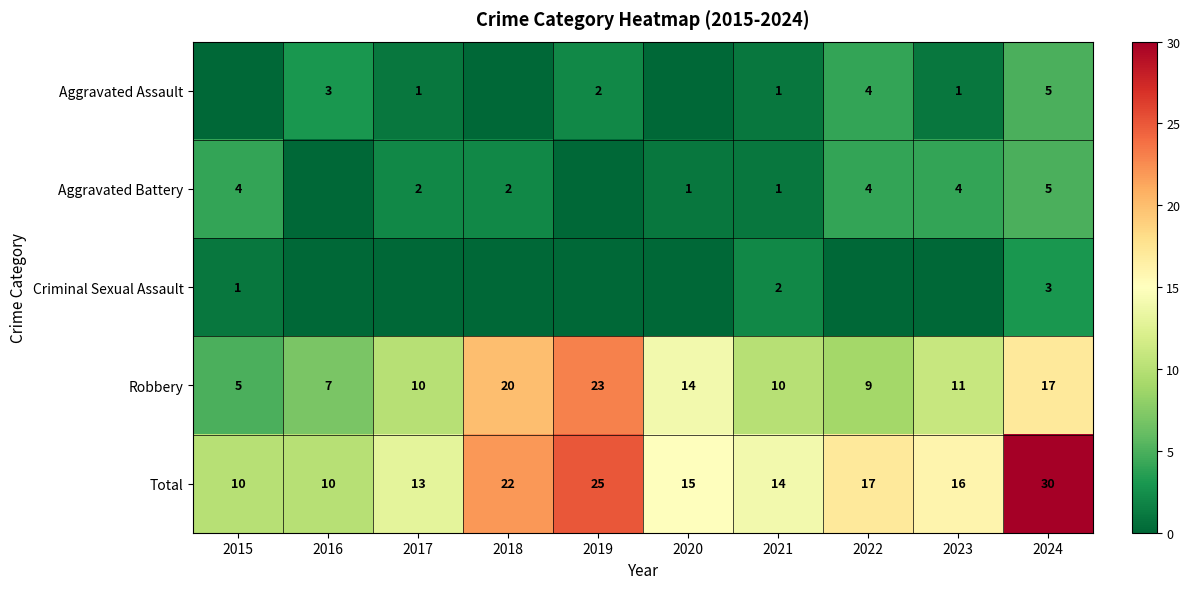

What is the difference between the maximum and minimum values in the Robbery series?

18